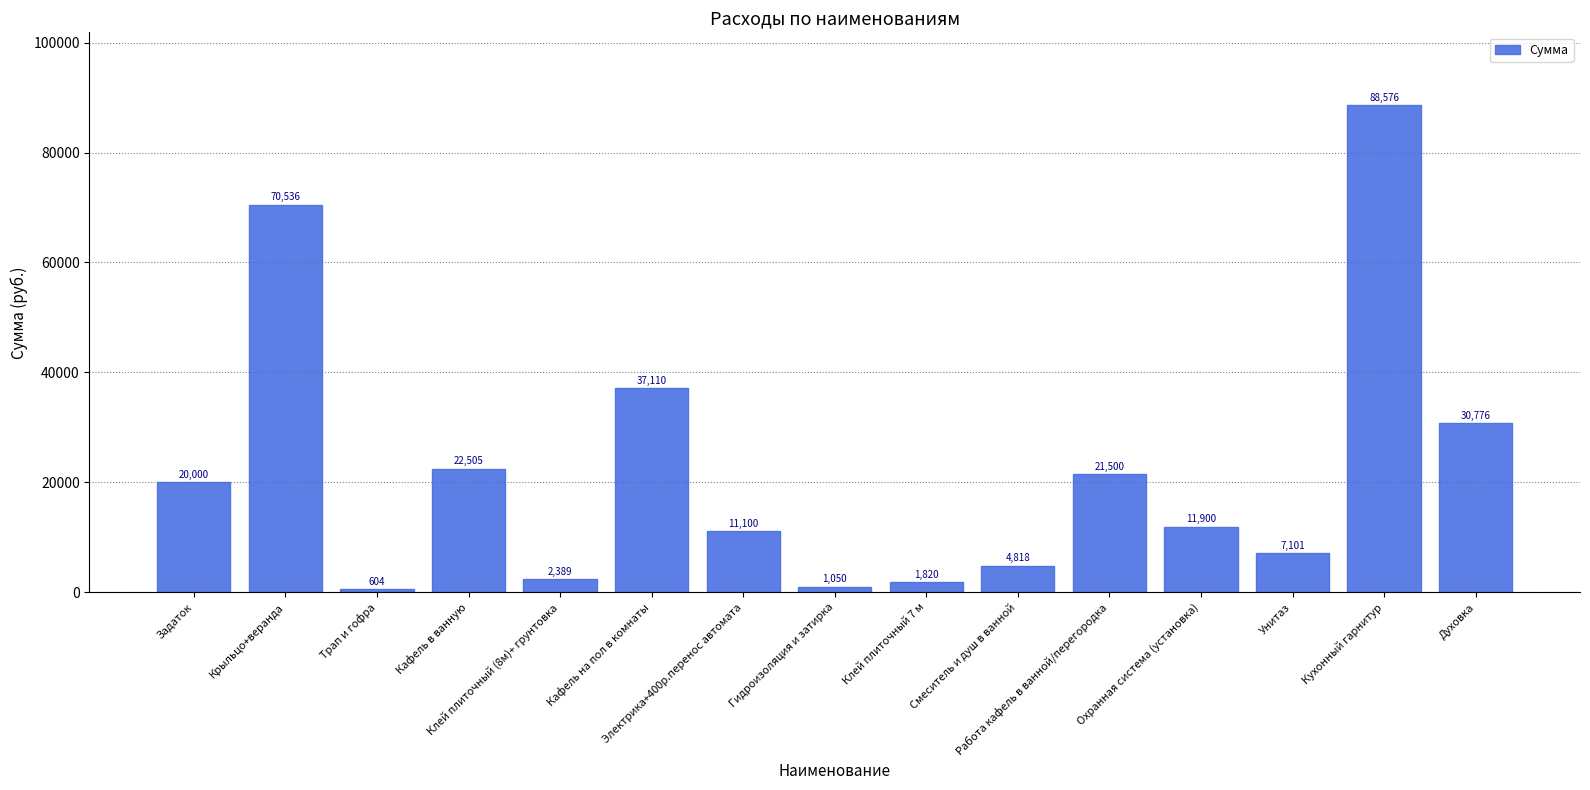

Read the value at Электрика+400р.перенос автомата, to the nearest 50.

11100